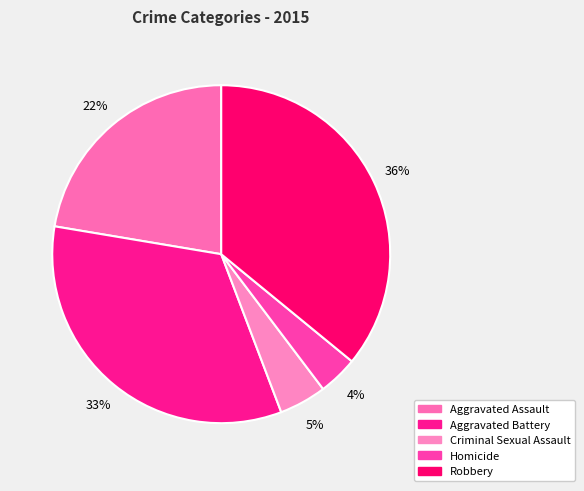

Is there any slice that represents more than half of the pie?

No